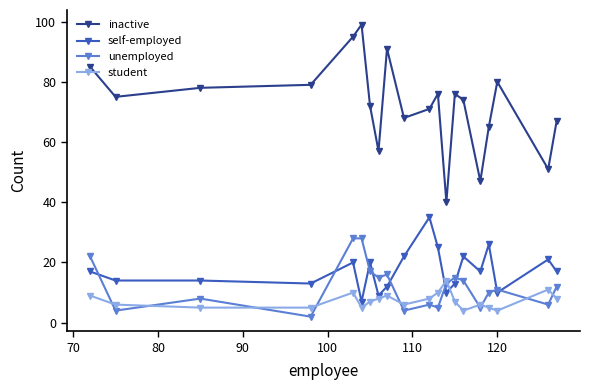

True or false: inactive and self-employed intersect in this chart.

False